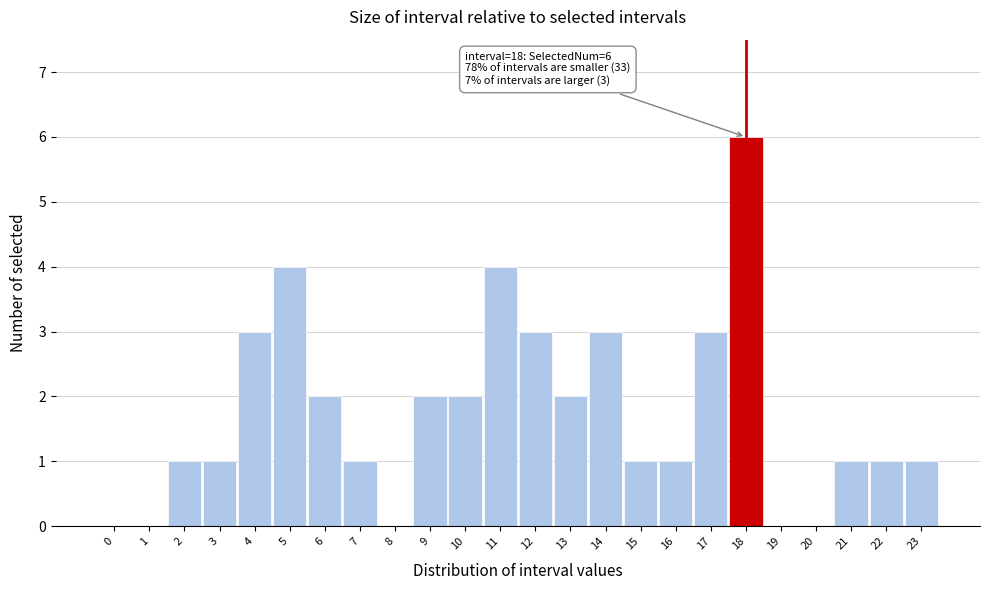

Reading left to right, extract all data points from this chart.

0=0	1=0	2=1	3=1	4=3	5=4	6=2	7=1	8=0	9=2	10=2	11=4	12=3	13=2	14=3	15=1	16=1	17=3	18=6	19=0	20=0	21=1	22=1	23=1